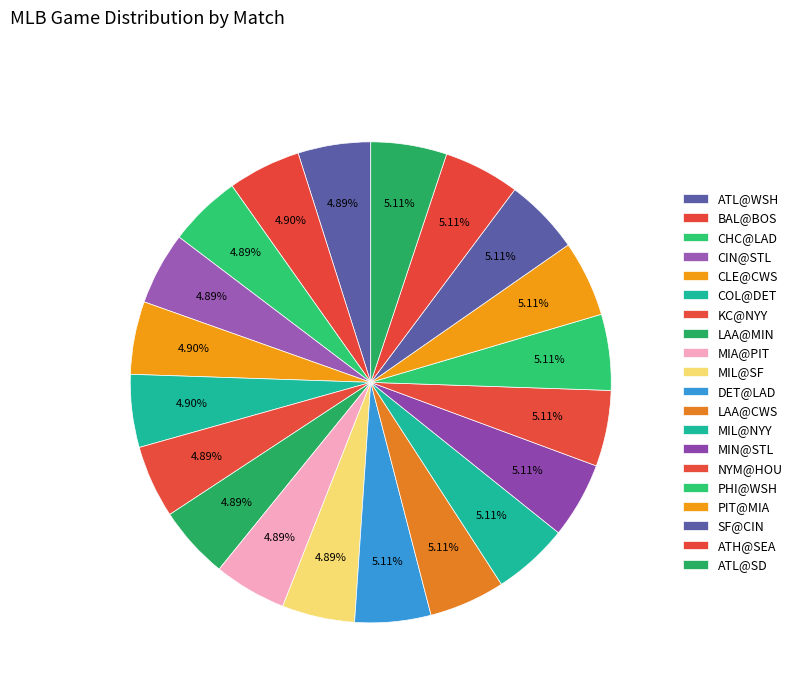

Is the sum of ATL@SD and MIN@STL greater than half?

No